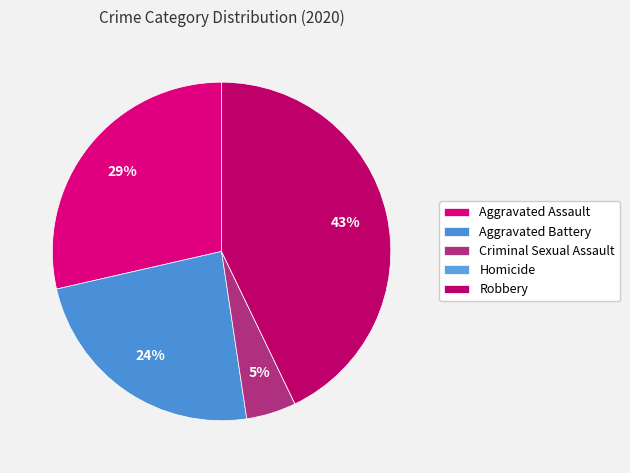

To the nearest percent, what is the combined percentage of Criminal Sexual Assault and Aggravated Battery?

29%